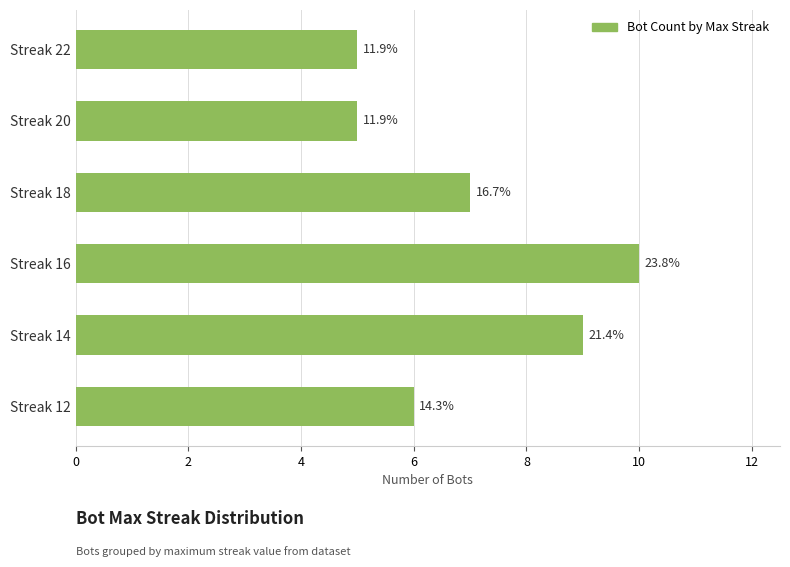

How many bars are there in total?

6